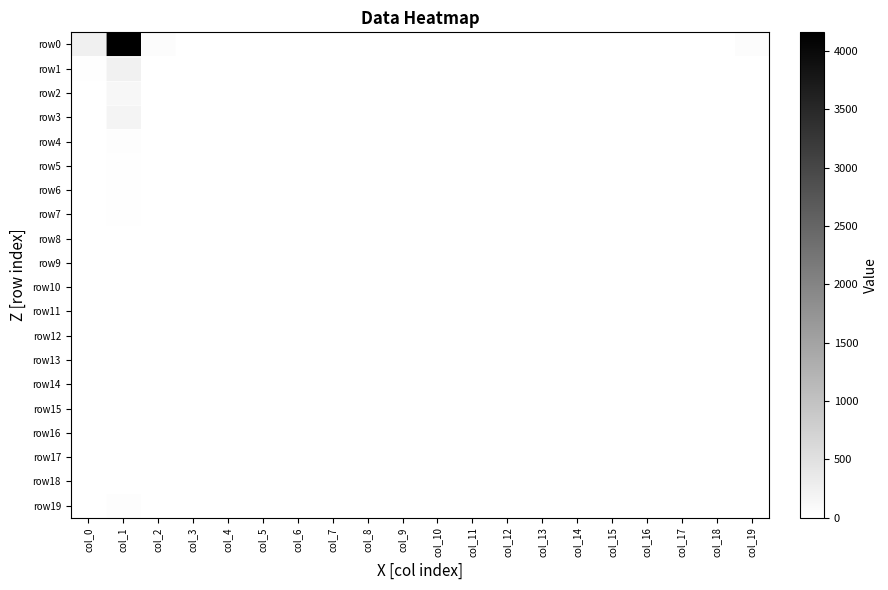

At how many categories does at least one series exceed 2007?

1